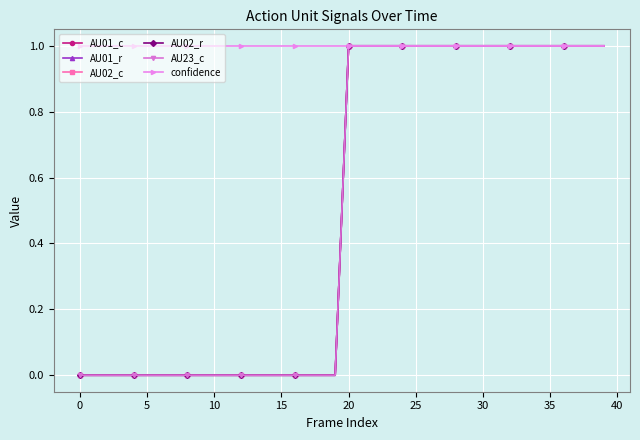

Does the chart have visible grid lines?

Yes